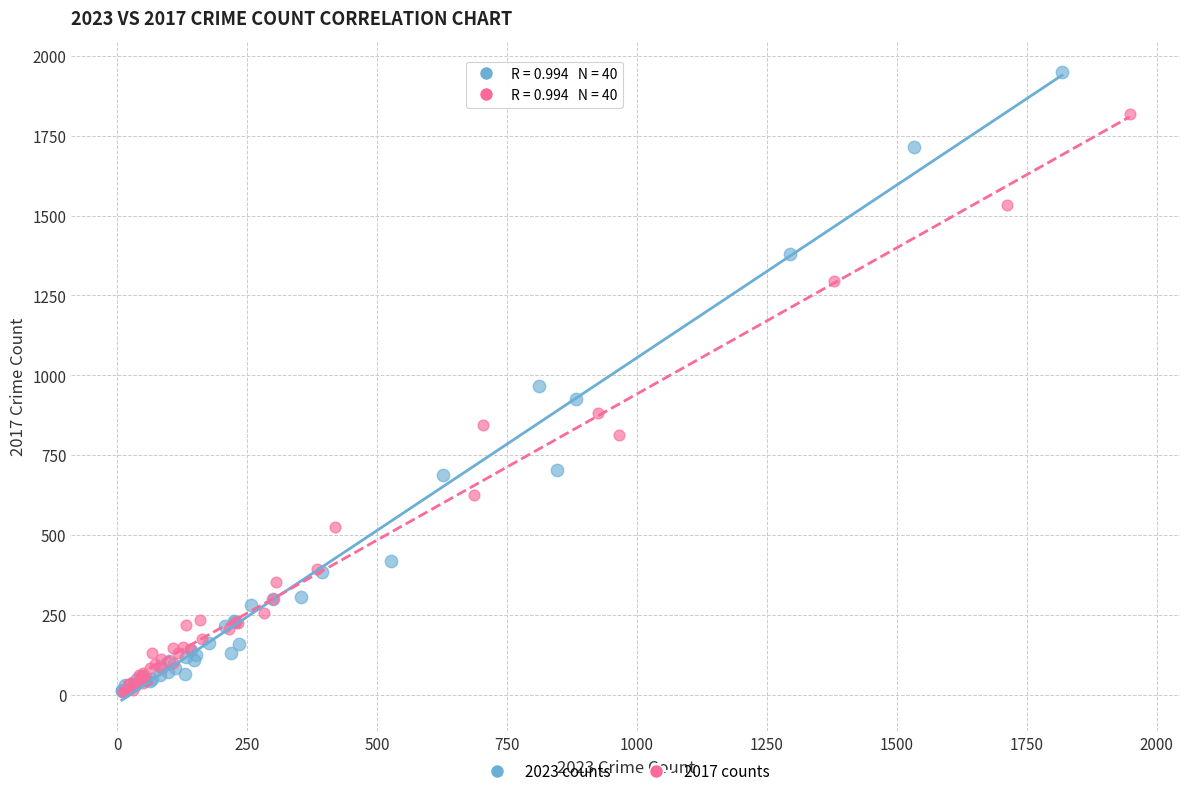

Which series has the largest Y range (max minus min)?

2023 counts